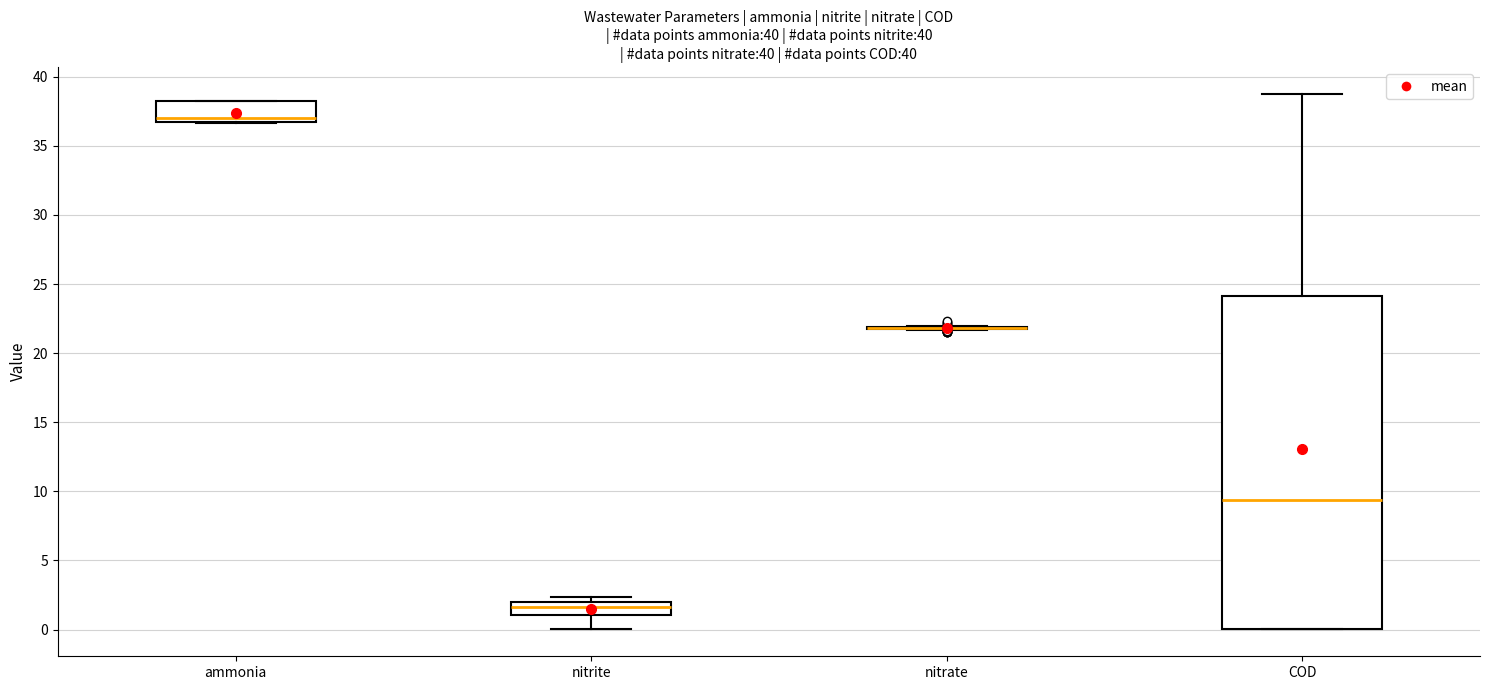

Which box is the tallest, from its lower edge to its upper edge?

COD